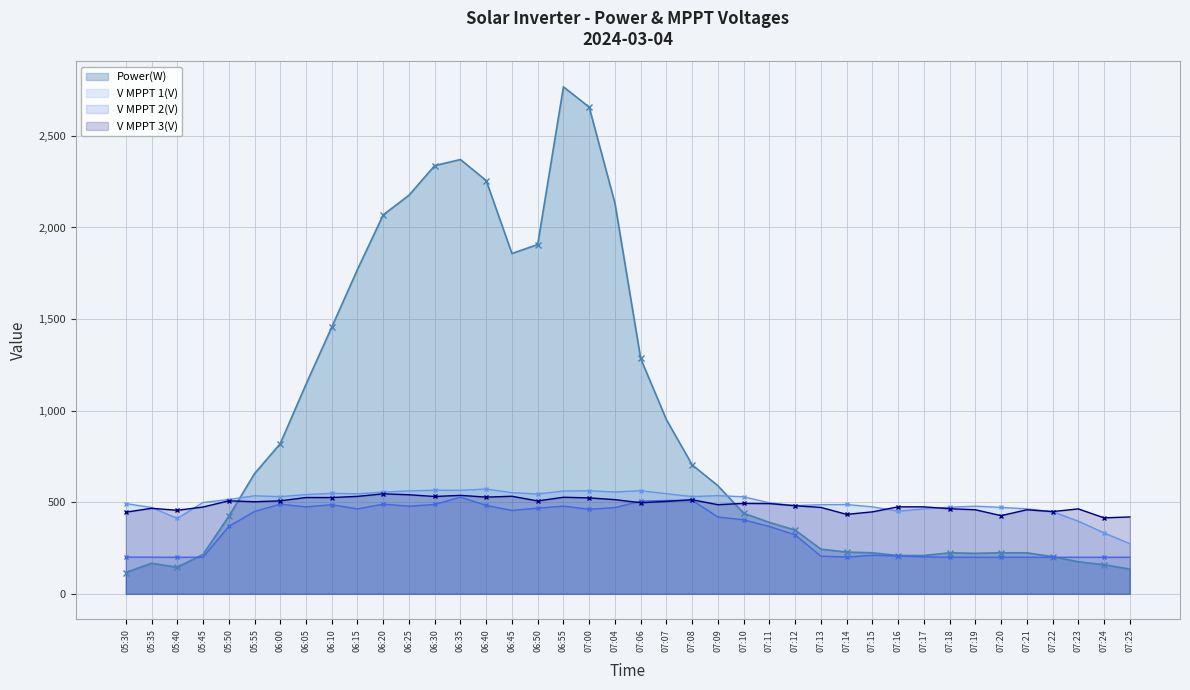

Rank the series at 07:20 from lowest to highest value.

V MPPT 2(V), Power(W), V MPPT 3(V), V MPPT 1(V)